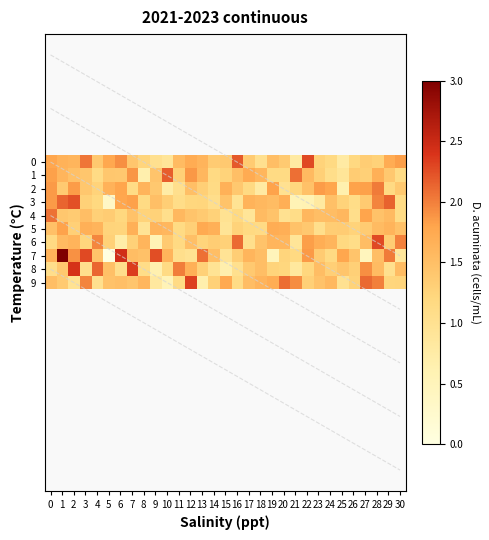

At how many categories does at least one series exceed 2?

19